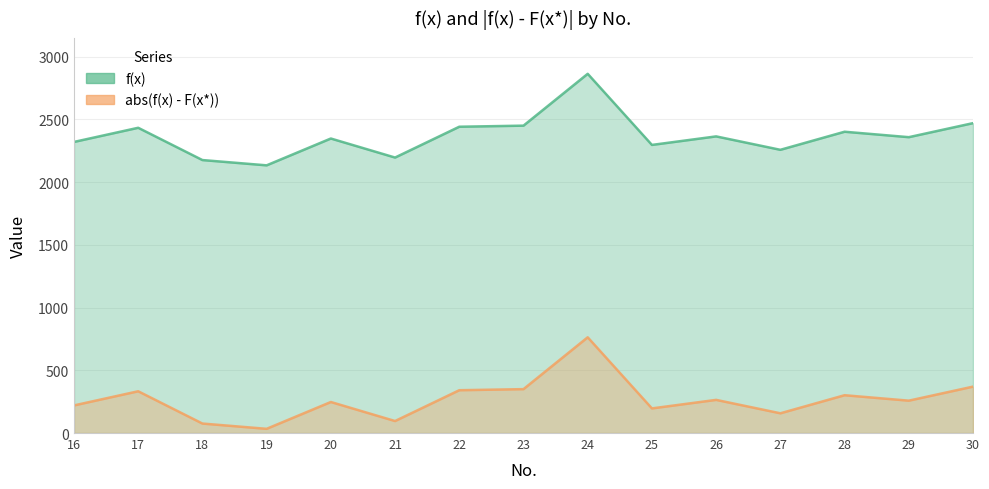

Where does the f(x) series first go above 2357?

17